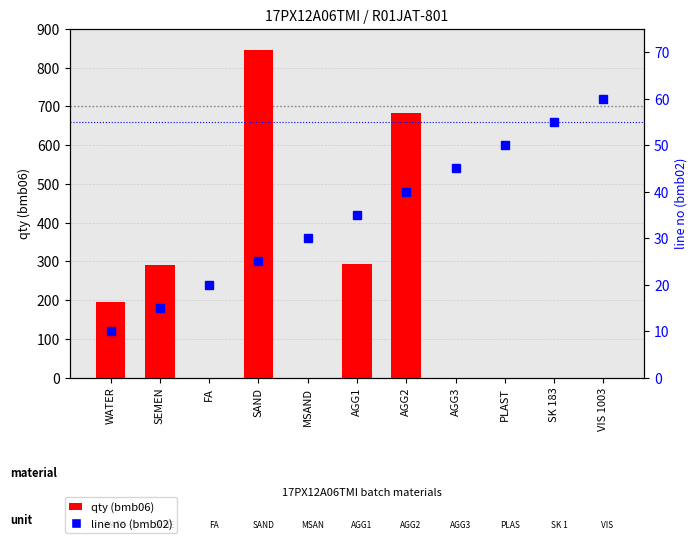

At which label does line no (bmb02) reach its peak?

VIS 1003